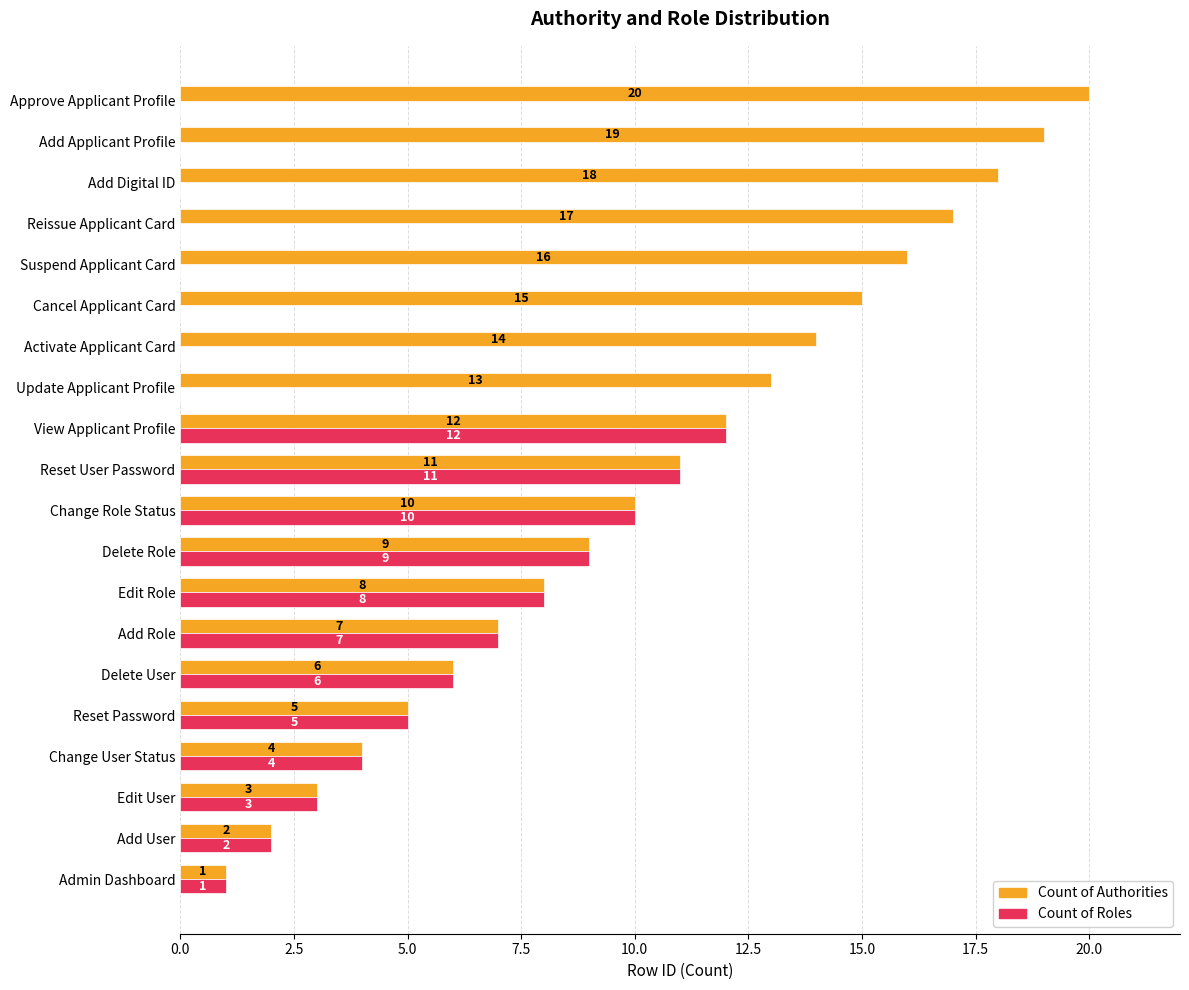

How many data points does each series have?

20